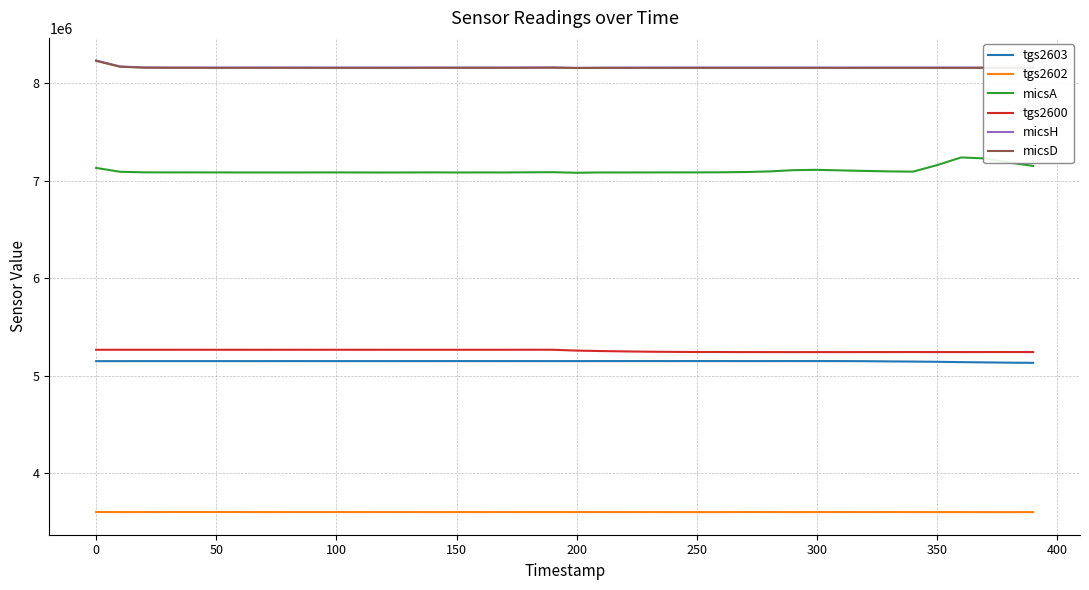

What are all the series names shown in the legend?

tgs2603, tgs2602, micsA, tgs2600, micsH, micsD